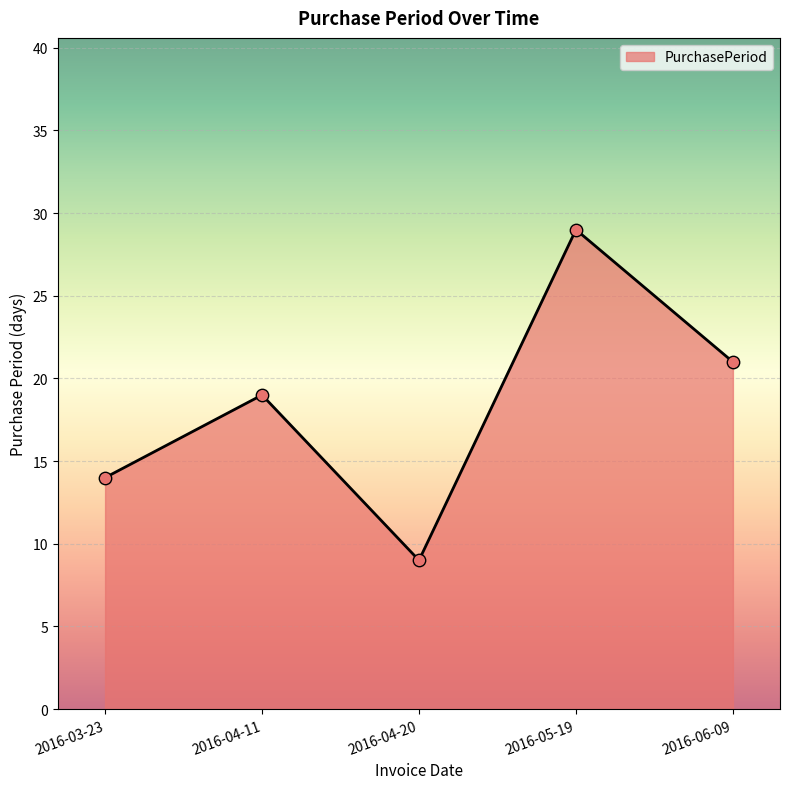

What is the change in value from 2016-03-23 to 2016-04-20?

-5